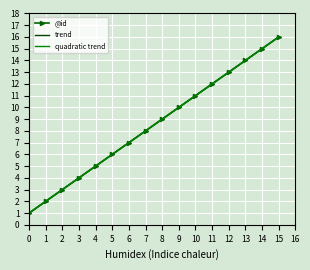

Which category has the highest value in the @id series?

15